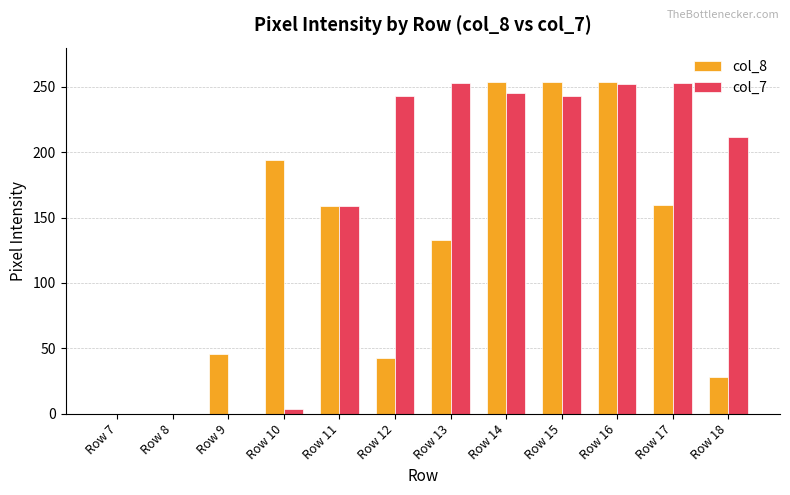

What is the average value of the col_8 series?

127